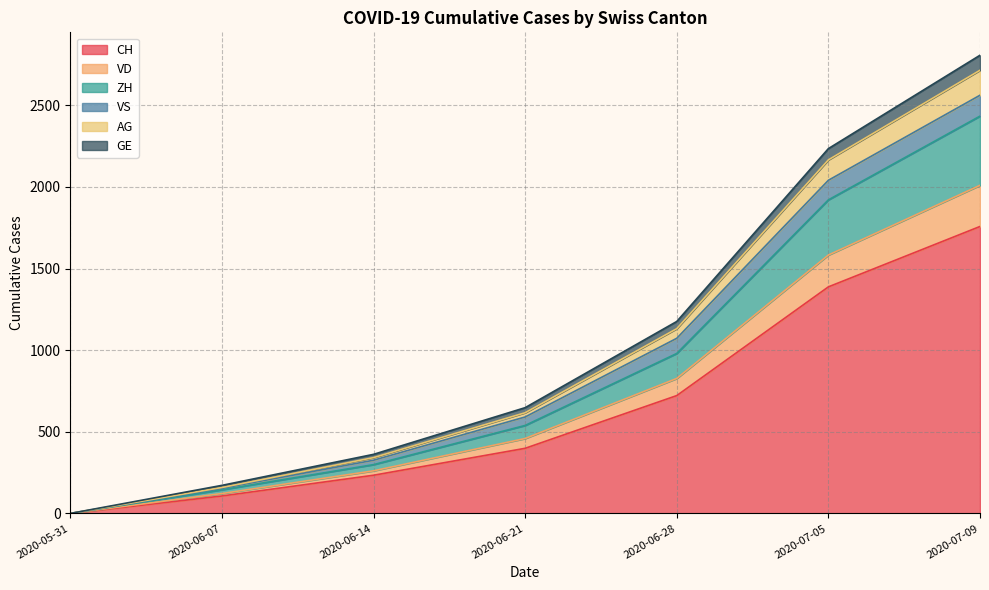

What is the average value of the CH series?

658